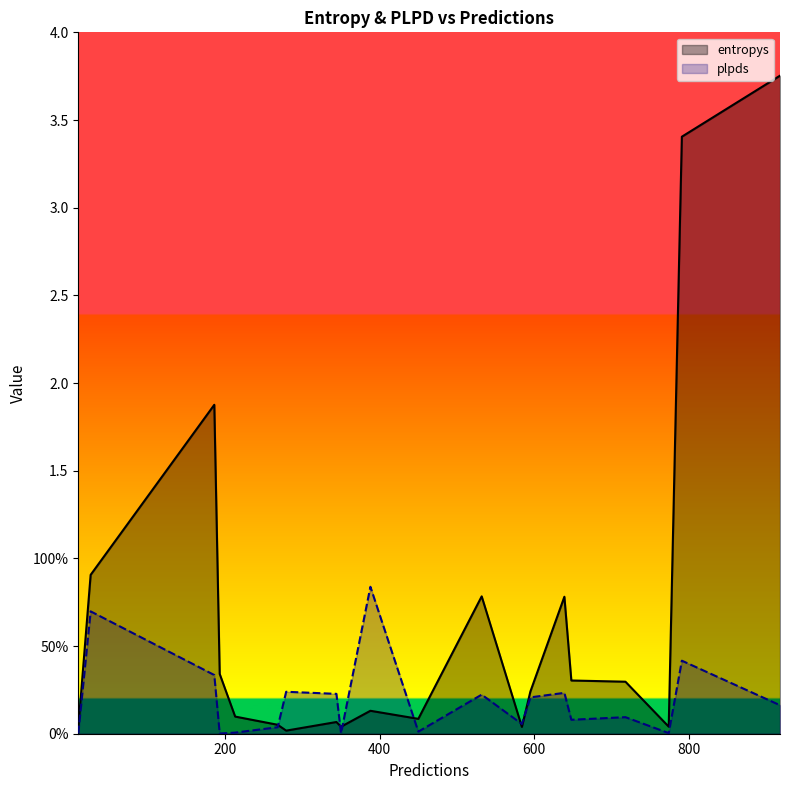

The entropys series shows 0.1 at 388. True or false?

False